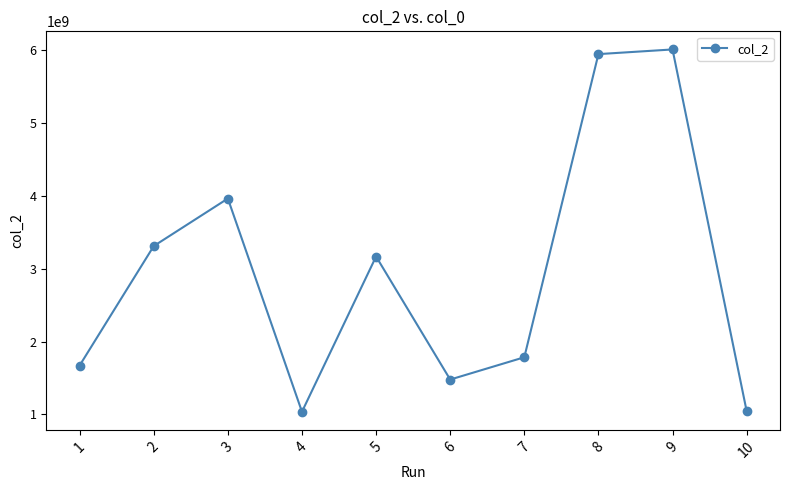

At which label does the data first exceed 3167571163?

2